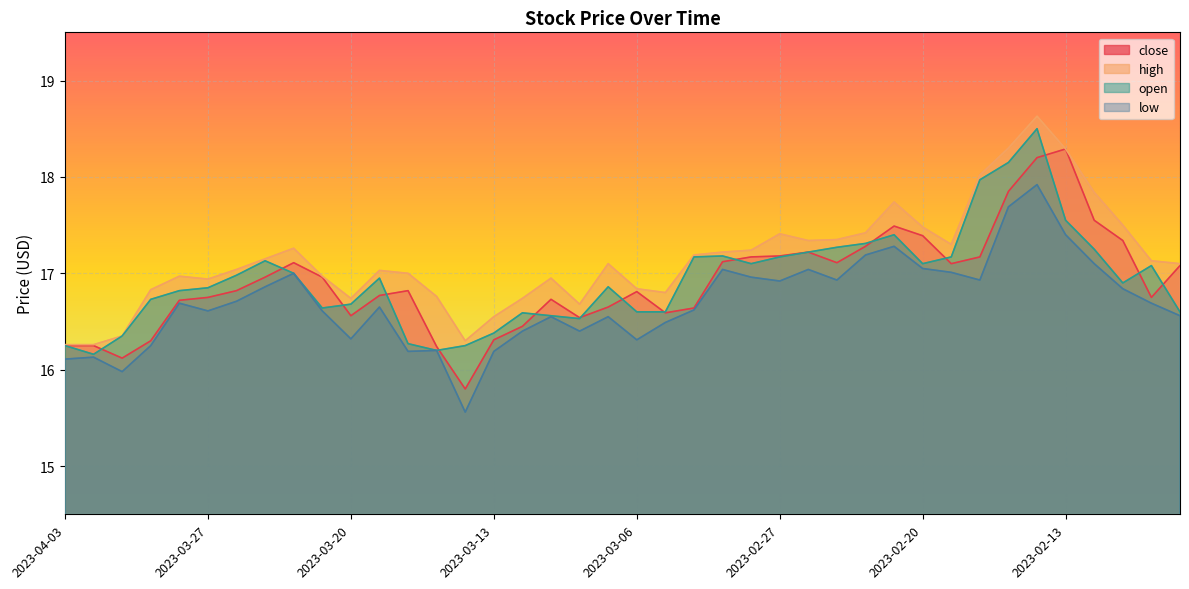

What is the average value of the low series?

16.7